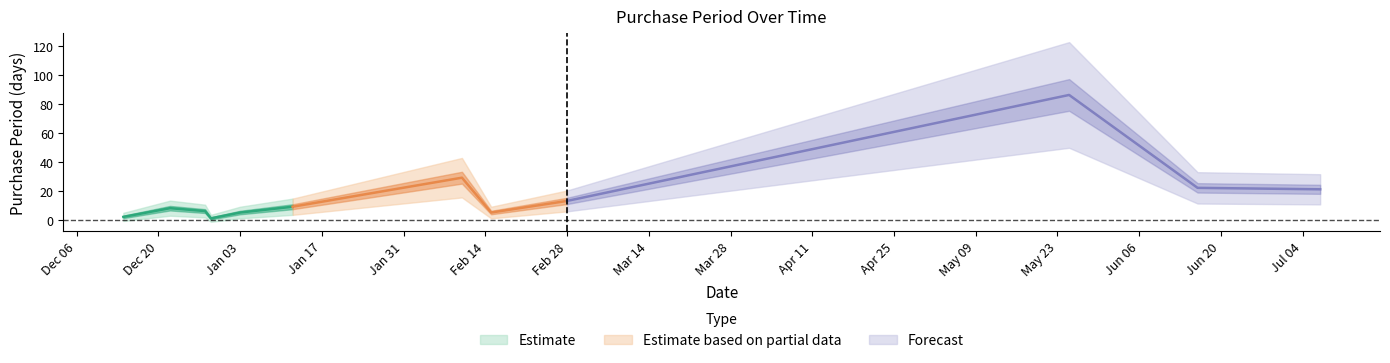

How many points are higher than both their immediate neighbors (excluding endpoints)?

3